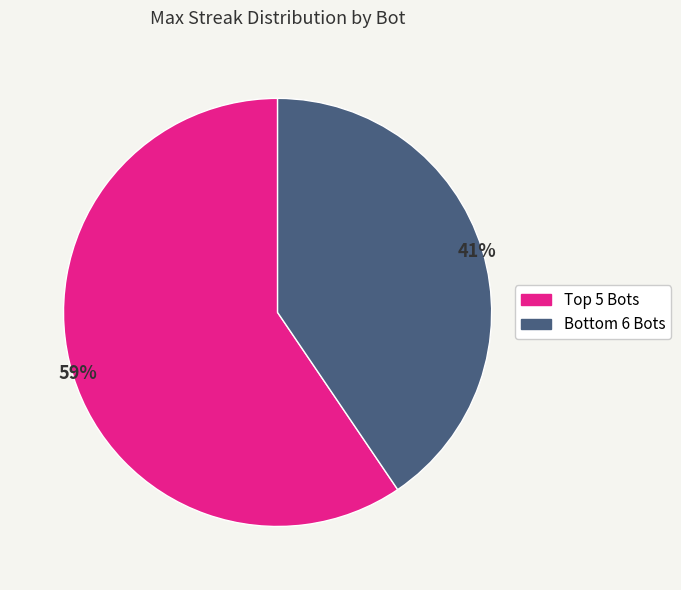

Is there a majority slice in this chart?

Yes